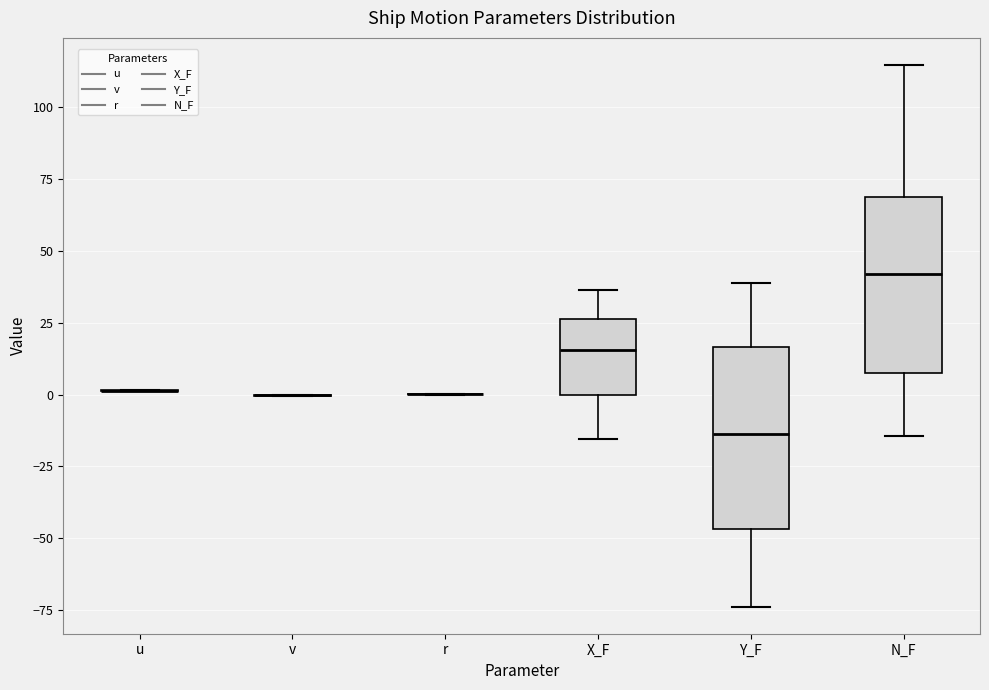

Reading left to right, transcribe this box plot: for each box, give where its median line is, the range the box spans, and where its two whiskers end, as read against the y-axis. The values are not printed on the chart, so give them approximately, as read against the axis.

u: box collapsed to a line at 0, whiskers 0 to 0
v: box collapsed to a line at 0, whiskers 0 to 0
r: box collapsed to a line at 0, whiskers 0 to 0
X_F: median 15, box 0 to 25, whiskers -15 to 35
Y_F: median -15, box -45 to 15, whiskers -75 to 40
N_F: median 40, box 10 to 70, whiskers -15 to 115